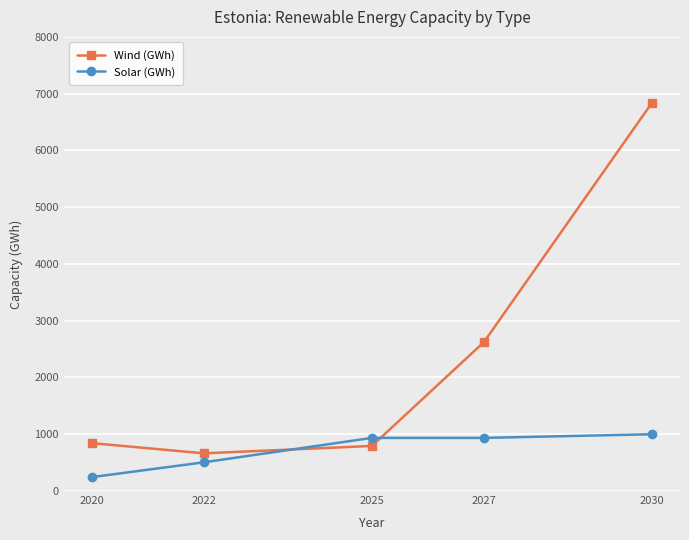

Does the chart have visible grid lines?

Yes